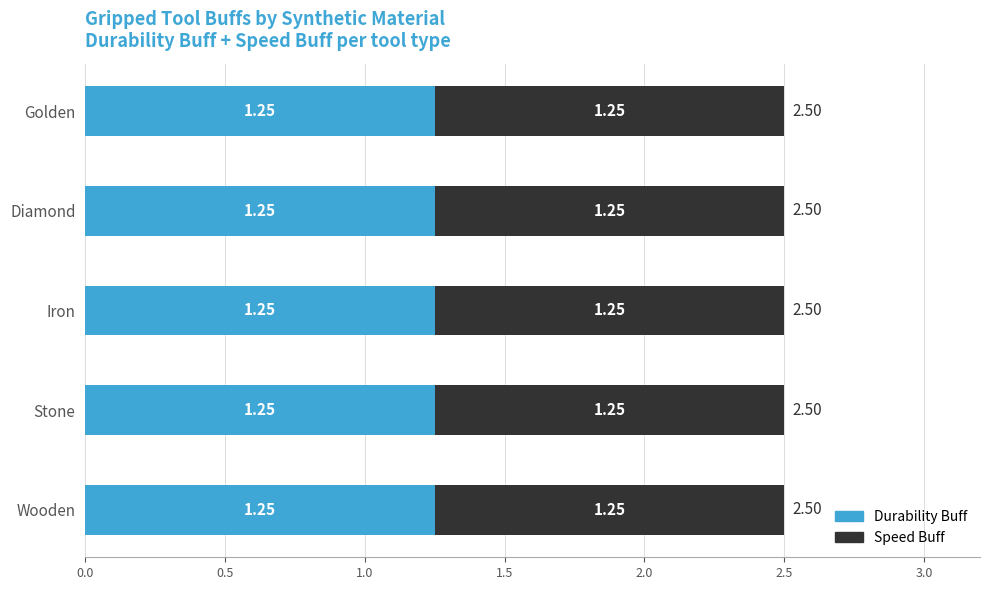

The value of Durability Buff at Iron is 0.5. True or false?

False